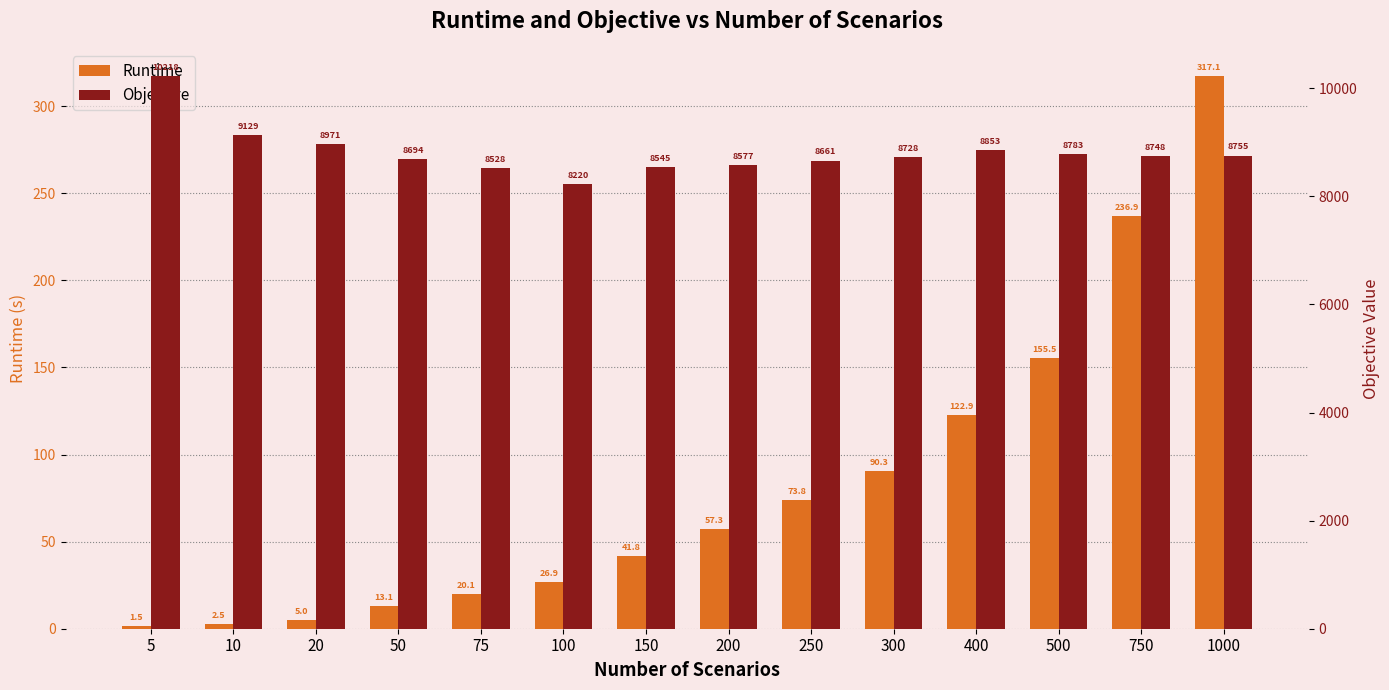

List the labels in order of Runtime value, smallest first.

5, 10, 20, 50, 75, 100, 150, 200, 250, 300, 400, 500, 750, 1000